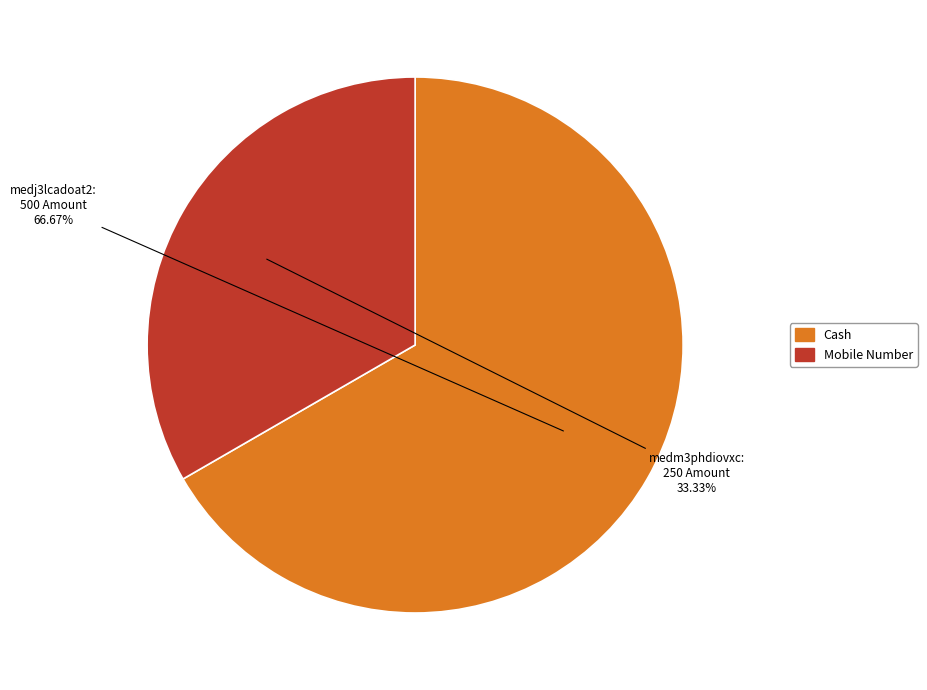

Is there a majority slice in this chart?

Yes